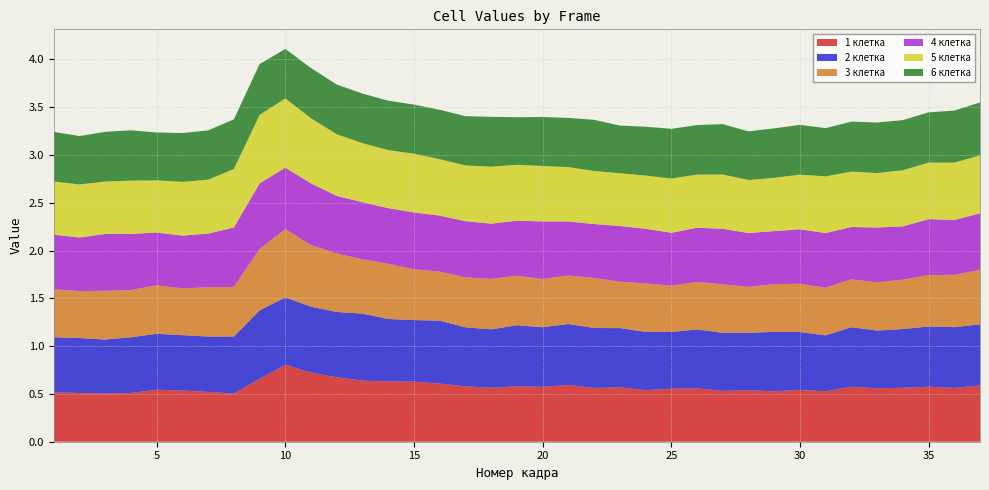

Reading left to right, transcribe all the data shown in this chart.

1 клетка: 0.5	0.5	0.5	0.5	0.5	0.5	0.5	0.5	0.7	0.8	0.7	0.7	0.6	0.6	0.6	0.6	0.6	0.6	0.6	0.6	0.6	0.6	0.6	0.5	0.6	0.6	0.5	0.5	0.5	0.5	0.5	0.6	0.6	0.6	0.6	0.6	0.6
2 клетка: 0.6	0.6	0.6	0.6	0.6	0.6	0.6	0.6	0.7	0.7	0.7	0.7	0.7	0.7	0.6	0.7	0.6	0.6	0.6	0.6	0.6	0.6	0.6	0.6	0.6	0.6	0.6	0.6	0.6	0.6	0.6	0.6	0.6	0.6	0.6	0.6	0.6
3 клетка: 0.5	0.5	0.5	0.5	0.5	0.5	0.5	0.5	0.6	0.7	0.6	0.6	0.6	0.6	0.5	0.5	0.5	0.5	0.5	0.5	0.5	0.5	0.5	0.5	0.5	0.5	0.5	0.5	0.5	0.5	0.5	0.5	0.5	0.5	0.5	0.5	0.6
4 клетка: 0.6	0.6	0.6	0.6	0.6	0.6	0.6	0.6	0.7	0.6	0.6	0.6	0.6	0.6	0.6	0.6	0.6	0.6	0.6	0.6	0.6	0.6	0.6	0.6	0.6	0.6	0.6	0.6	0.6	0.6	0.6	0.5	0.6	0.6	0.6	0.6	0.6
5 клетка: 0.6	0.6	0.5	0.6	0.5	0.6	0.6	0.6	0.7	0.7	0.7	0.6	0.6	0.6	0.6	0.6	0.6	0.6	0.6	0.6	0.6	0.6	0.6	0.6	0.6	0.6	0.6	0.6	0.6	0.6	0.6	0.6	0.6	0.6	0.6	0.6	0.6
6 клетка: 0.5	0.5	0.5	0.5	0.5	0.5	0.5	0.5	0.5	0.5	0.5	0.5	0.5	0.5	0.5	0.5	0.5	0.5	0.5	0.5	0.5	0.5	0.5	0.5	0.5	0.5	0.5	0.5	0.5	0.5	0.5	0.5	0.5	0.5	0.5	0.5	0.6